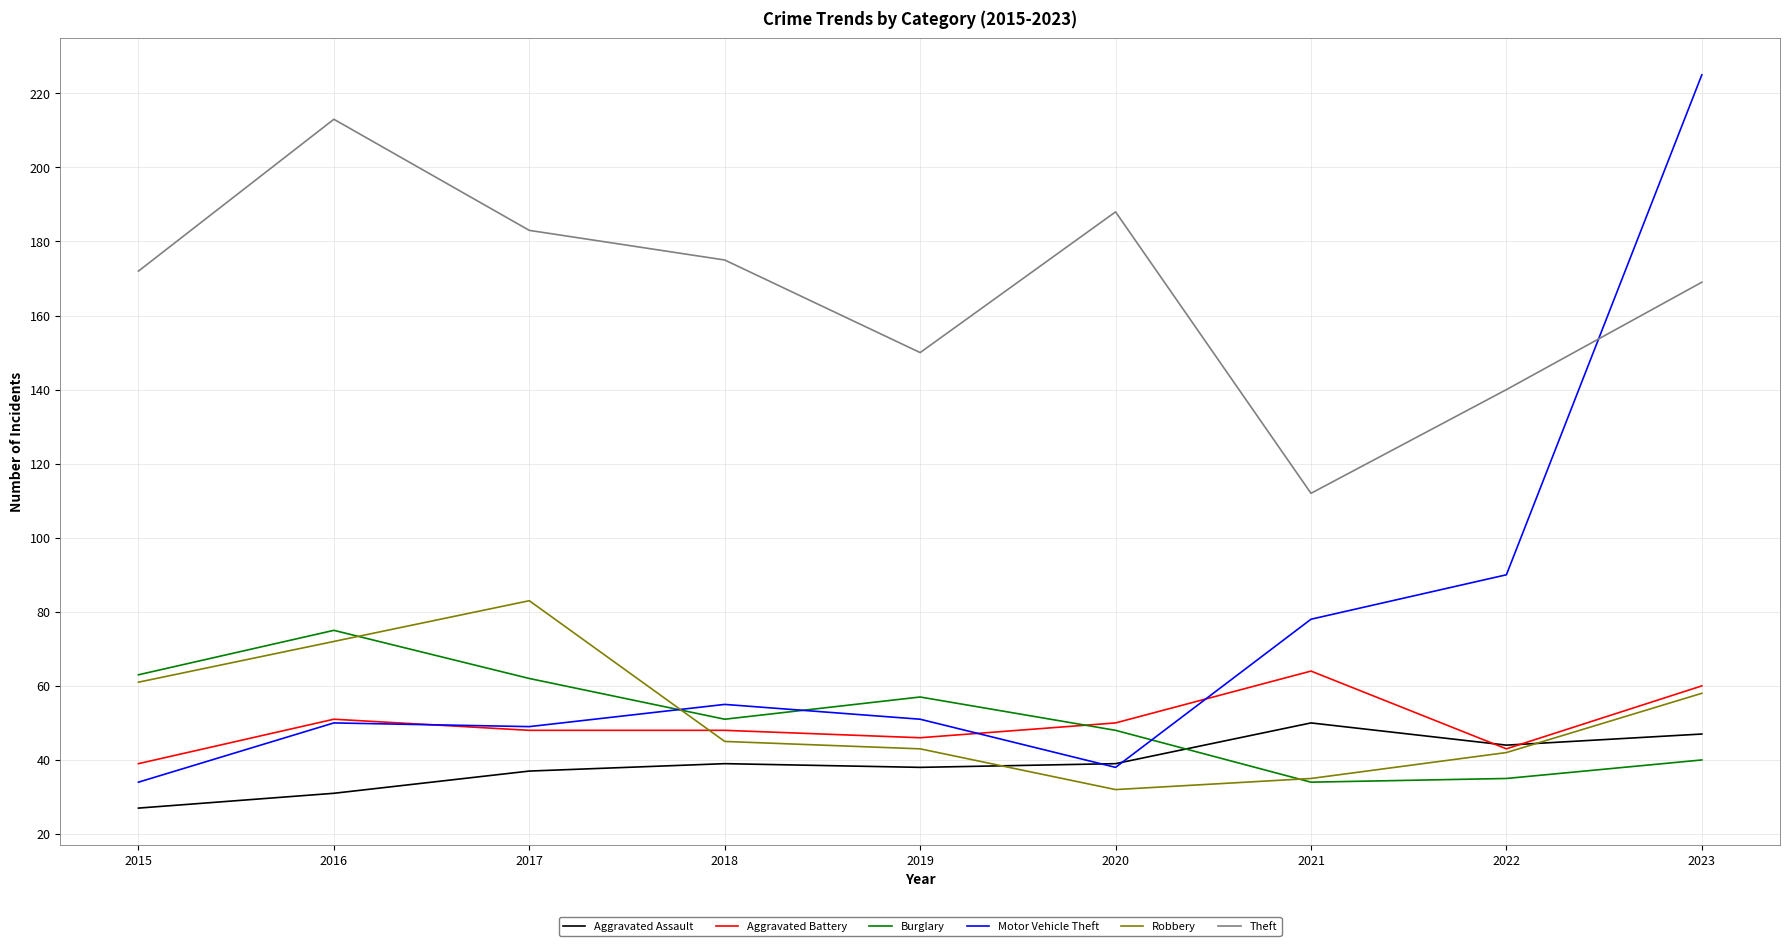

What is the difference between the highest and lowest values at 2022?

105